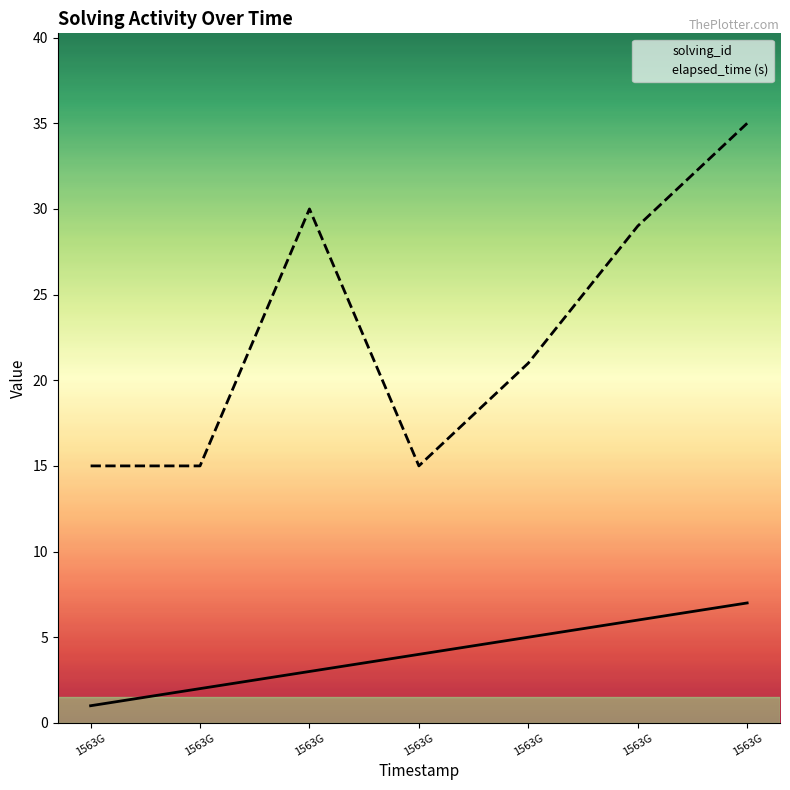

Which category has the lowest value in the elapsed_time (s) series?

1563G